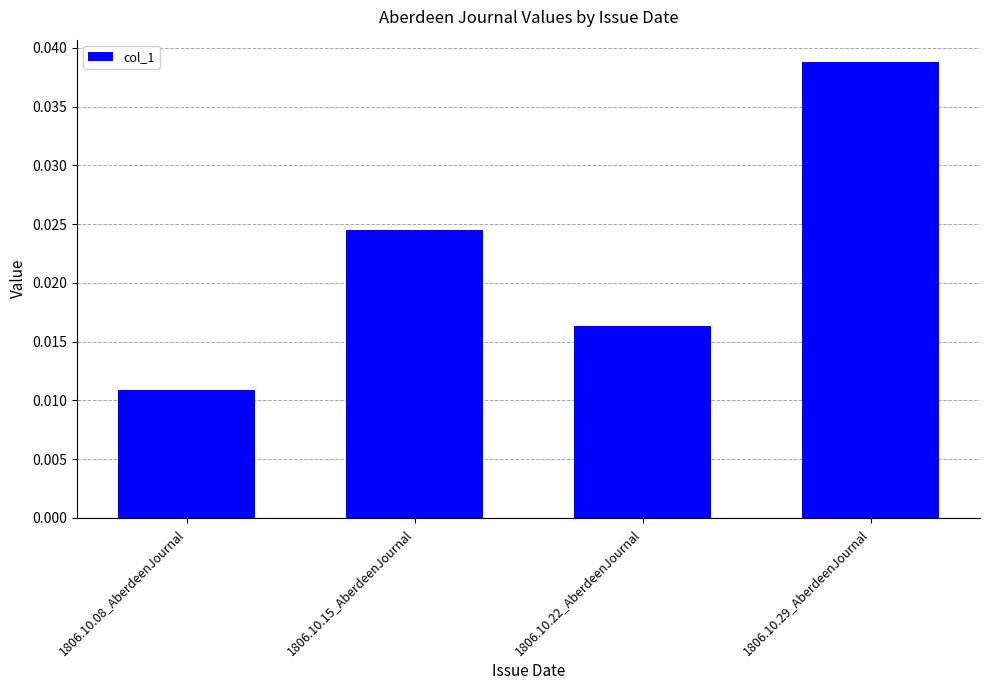

Is it true that the value at 1806.10.29_AberdeenJournal is 0.1?

False